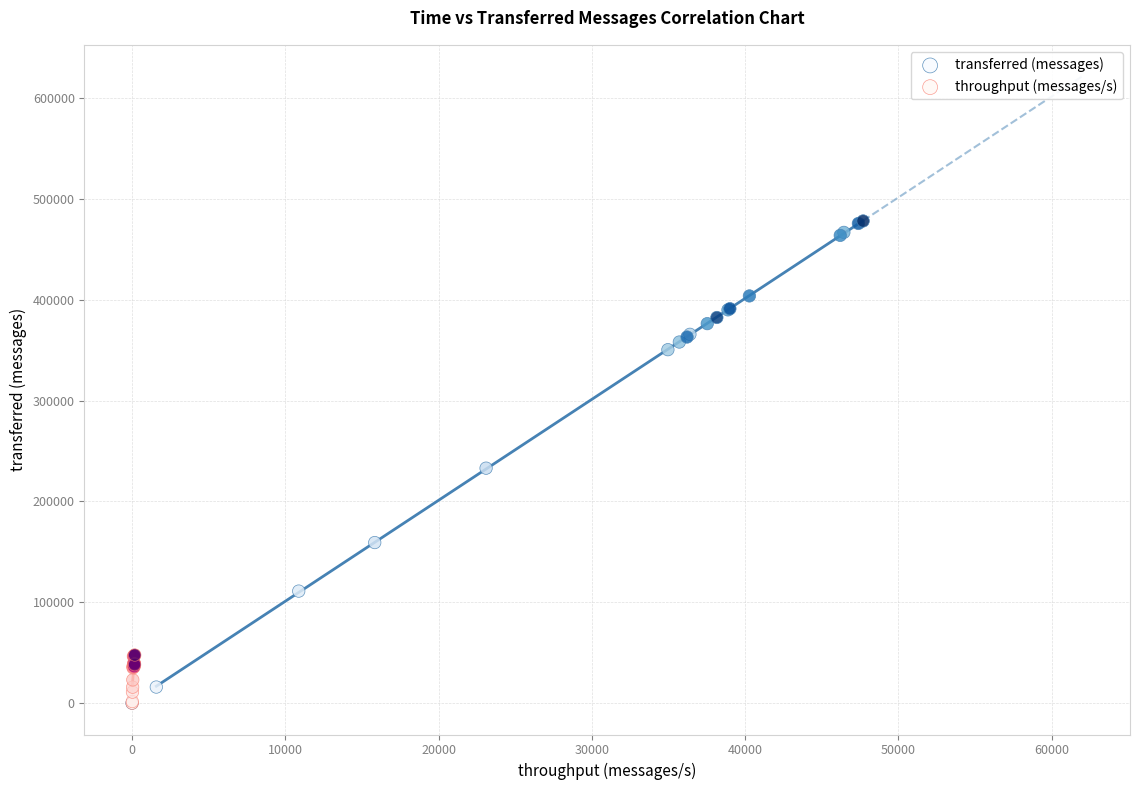

Which series contains the highest Y value?

transferred (messages)